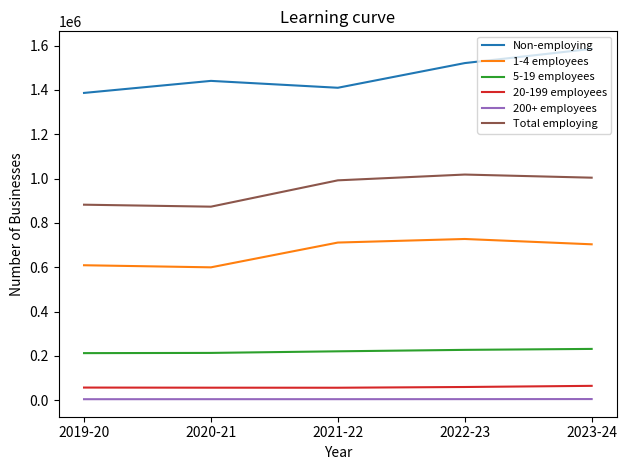

True or false: 1-4 employees and 200+ employees cross at least once.

False